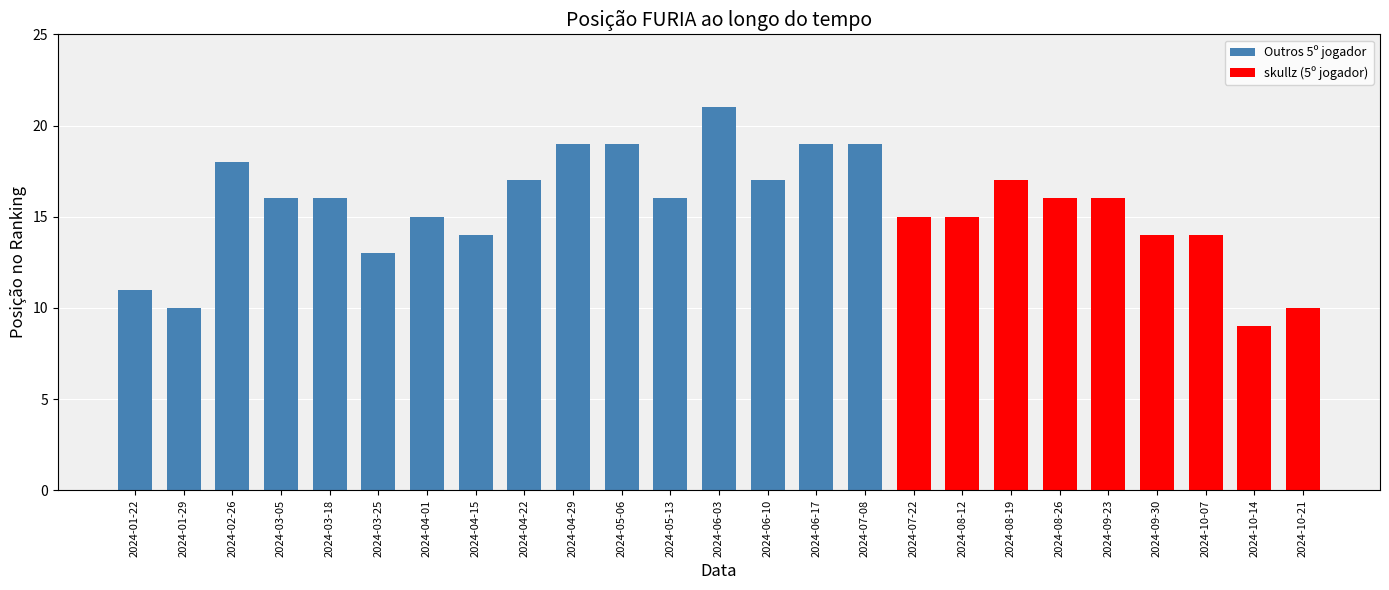

The value at 2024-03-18 is 16. True or false?

True